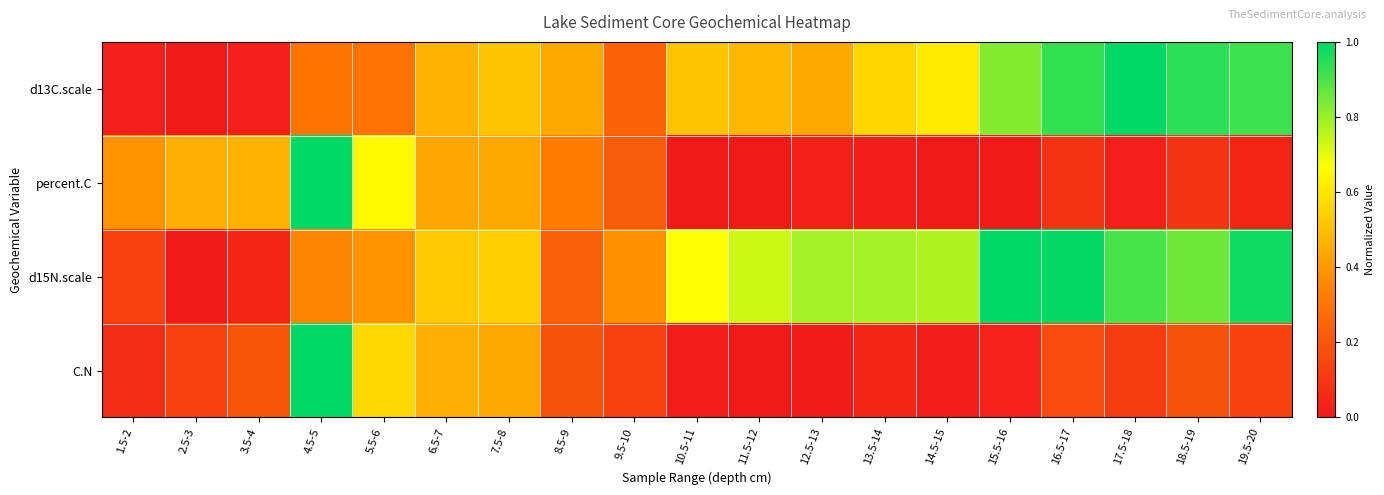

Between 1.5-2 and 10.5-11, which is larger?

10.5-11